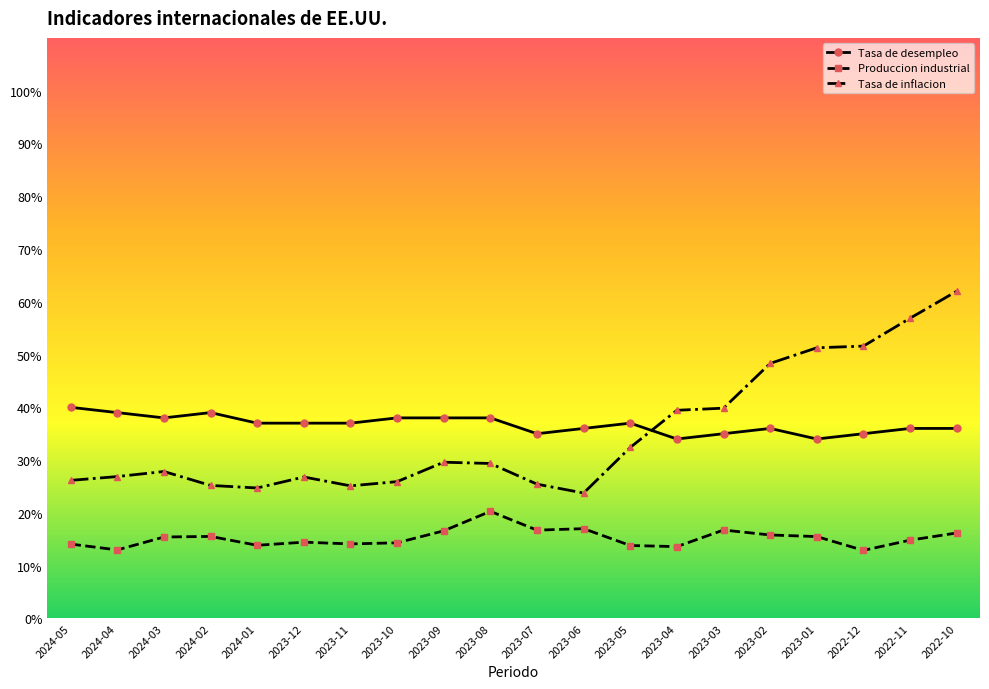

The value of Tasa de desempleo at 2023-01 is 44.3. True or false?

False